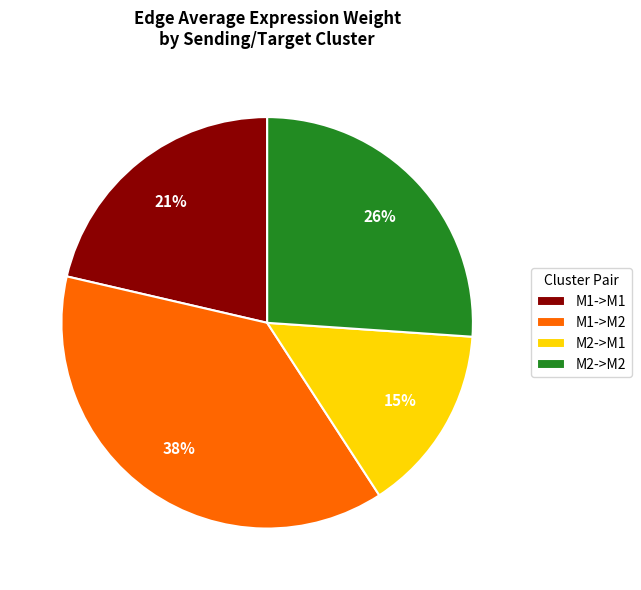

How many slices are in this pie chart?

4